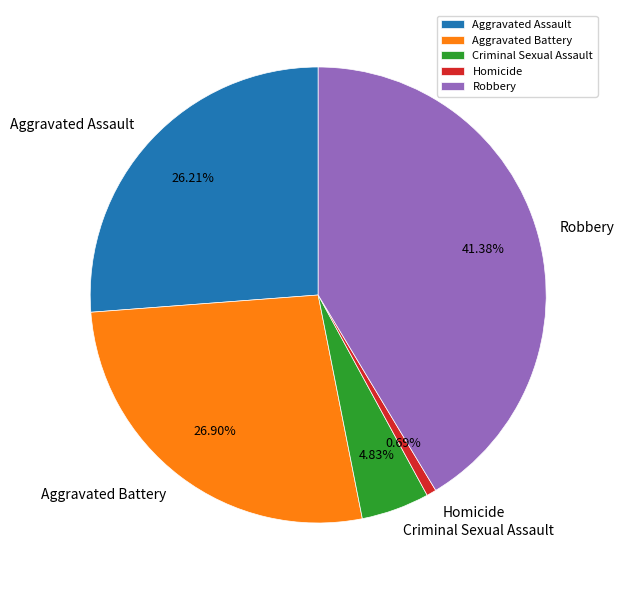

How many segments does this pie chart have?

5